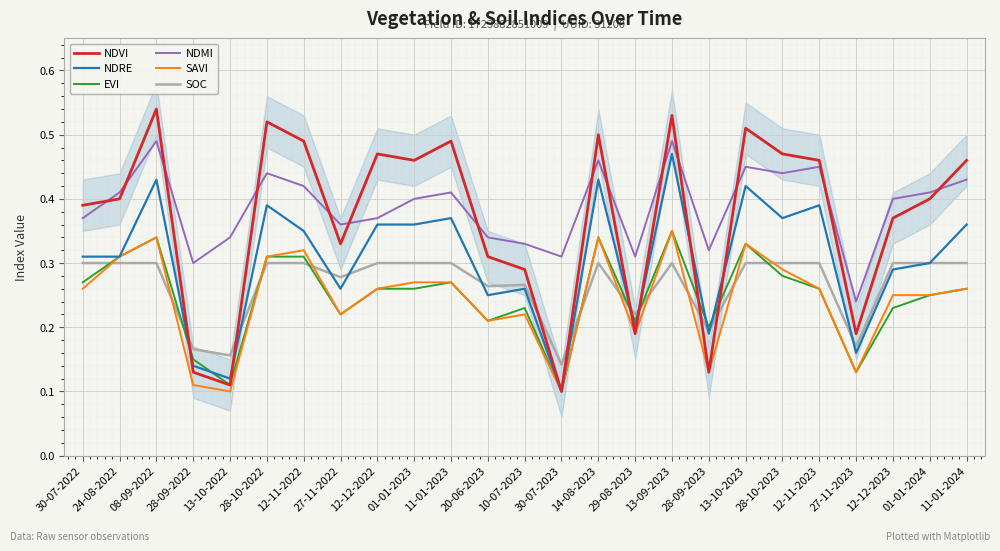

What is the label of the 13th point from the right?

10-07-2023